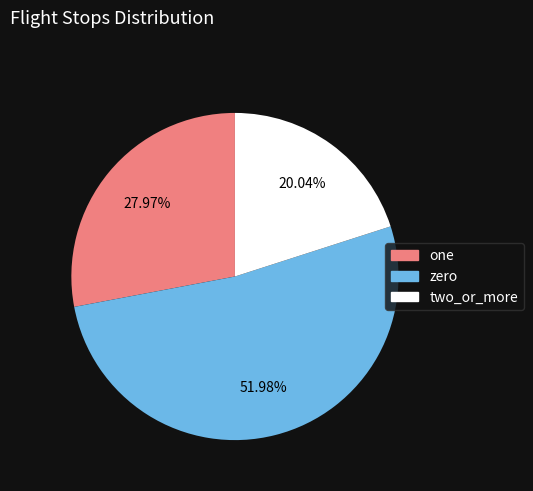

Is there a majority slice in this chart?

Yes